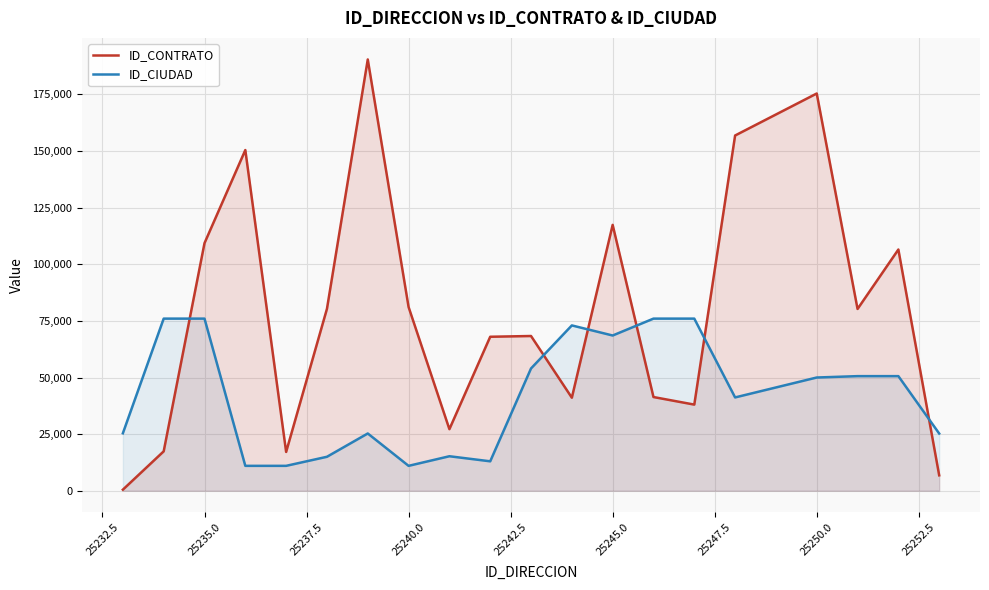

Rank the series by their maximum value, from highest to lowest.

ID_CONTRATO, ID_CIUDAD